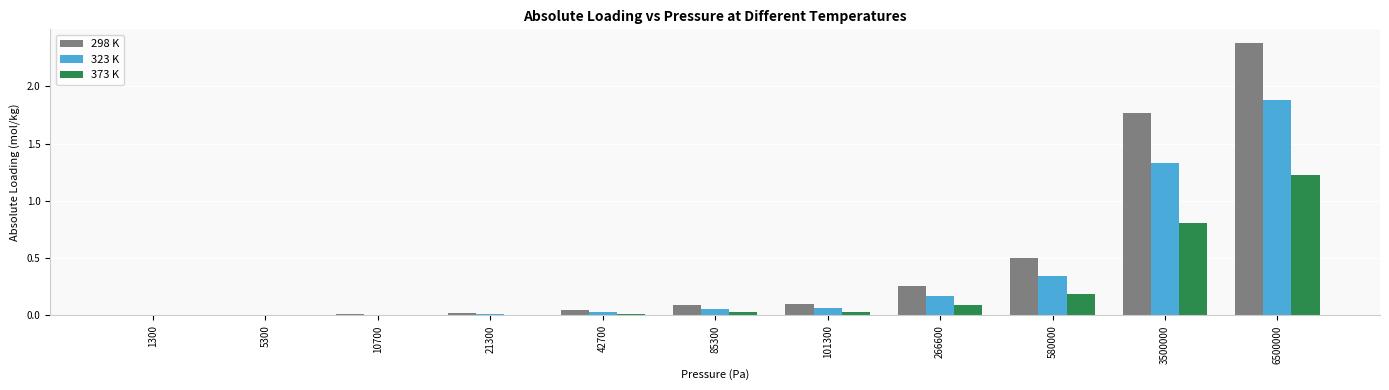

How many groups of bars are there?

11